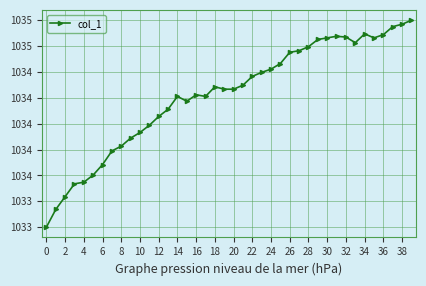

Does the chart have visible grid lines?

Yes